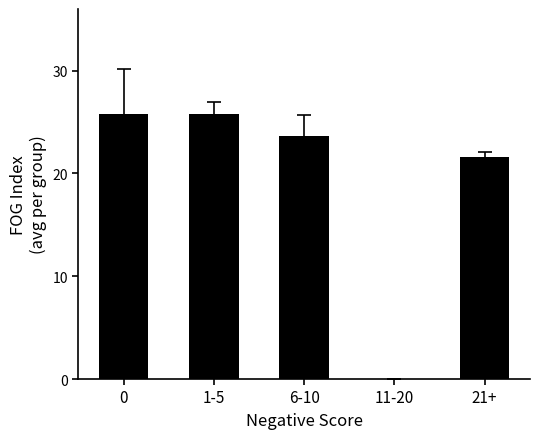

What is the change in value from 6-10 to 11-20?

-23.6